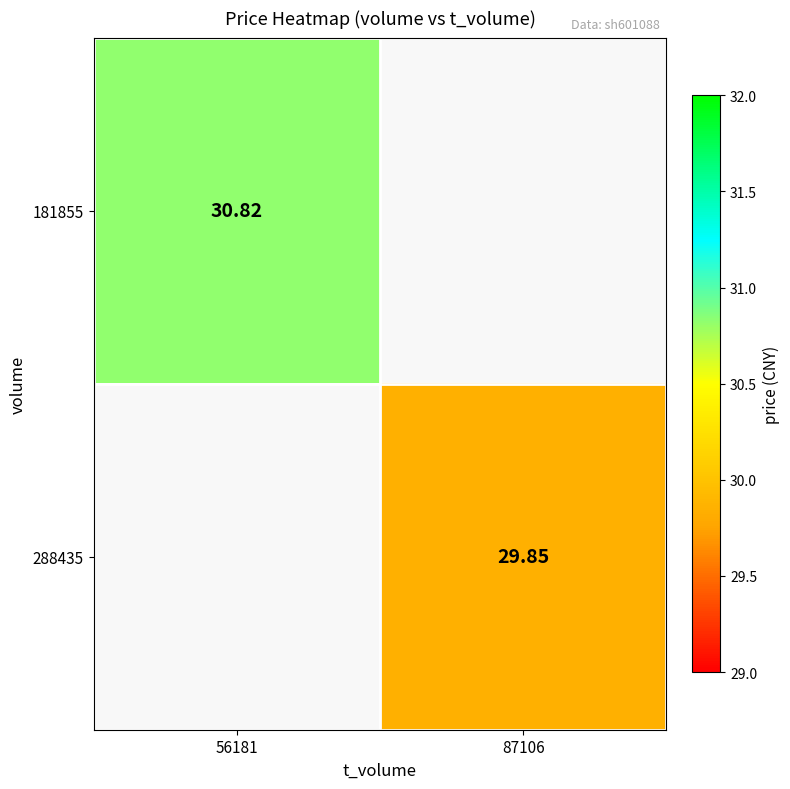

Is it true that 288435 equals 7.8 at 87106?

False